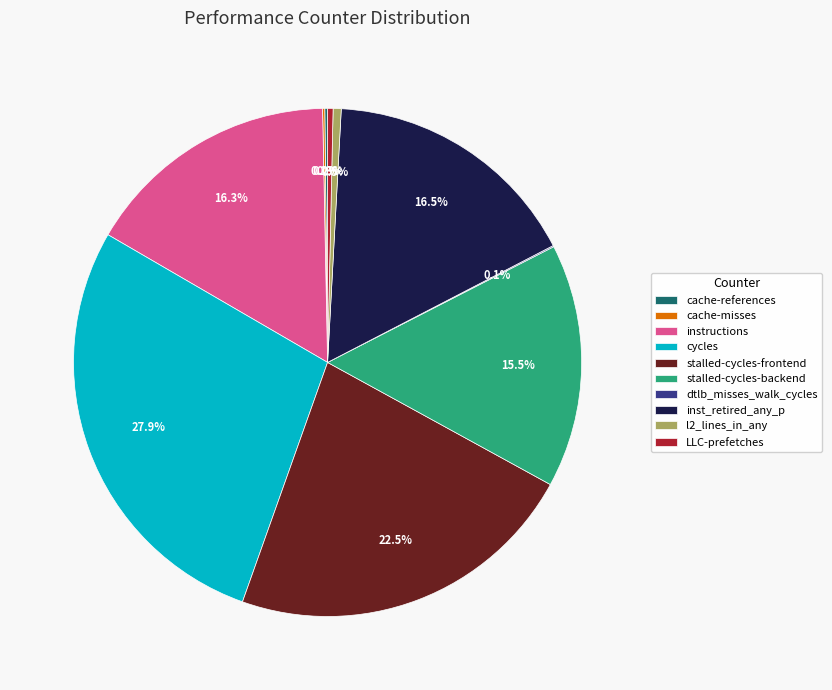

To the nearest percent, what portion does instructions represent?

16%